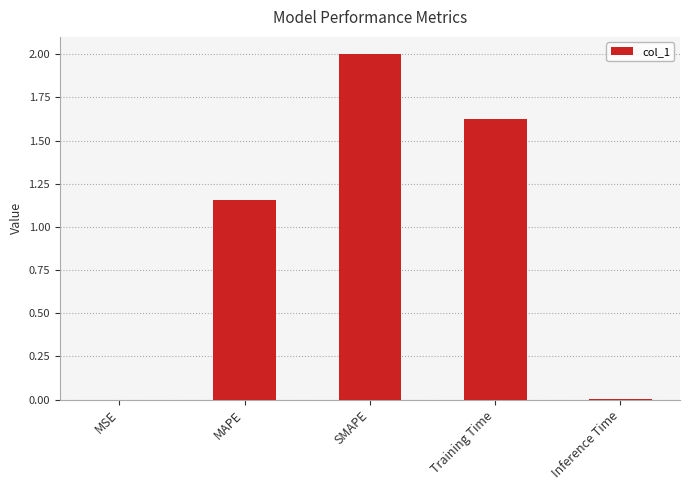

At which label does the data first exceed 1?

MAPE